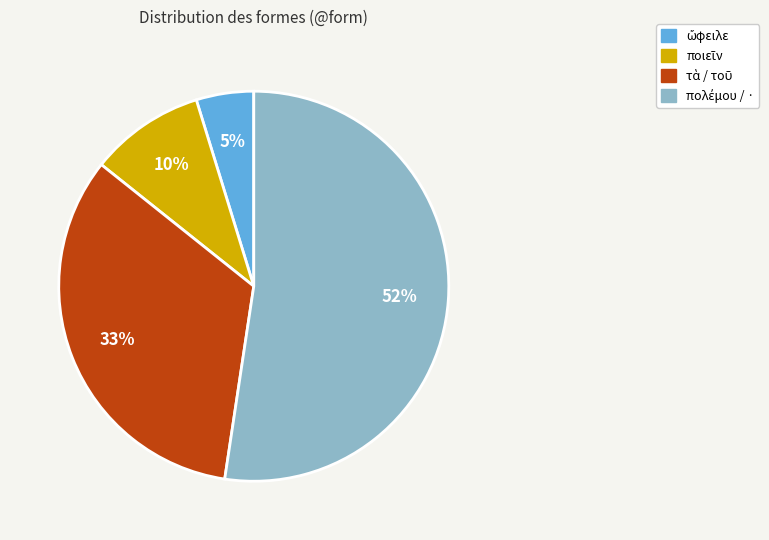

Does any single category account for the majority?

Yes